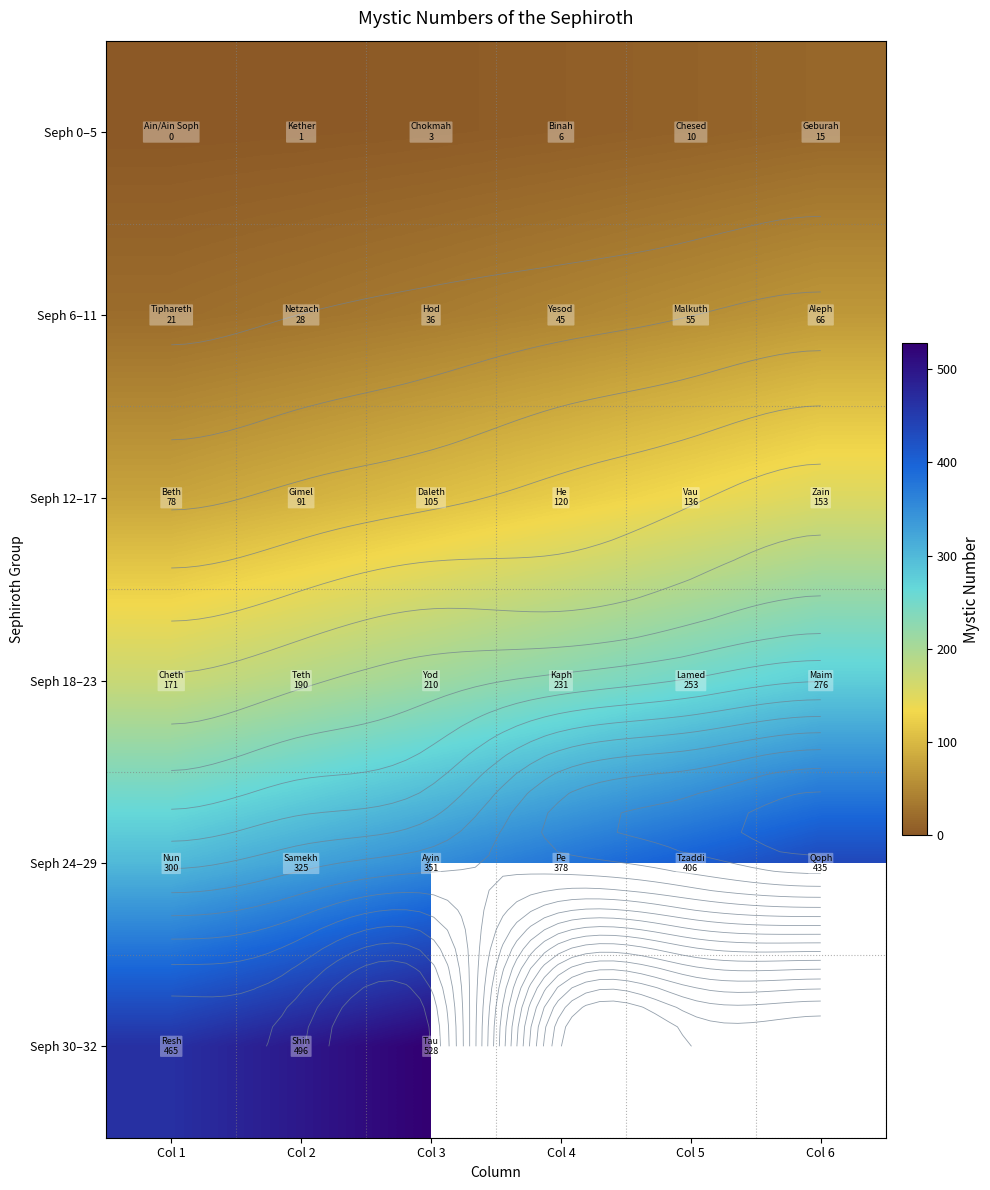

At which label does Seph 6–11 reach its peak?

Col 6